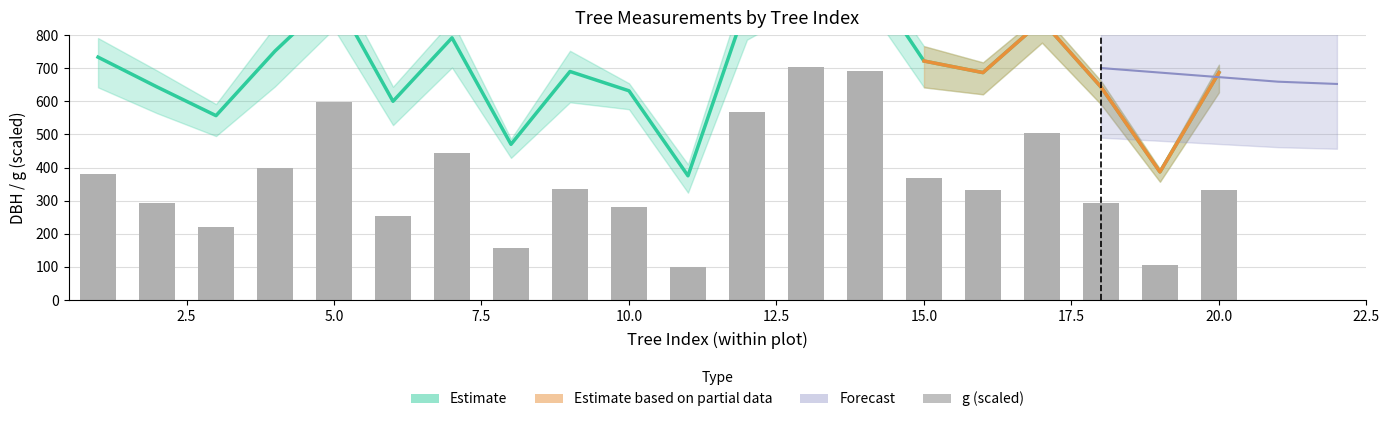

Approximately how many times larger is the value at 2.5 compared to 19?

0.9